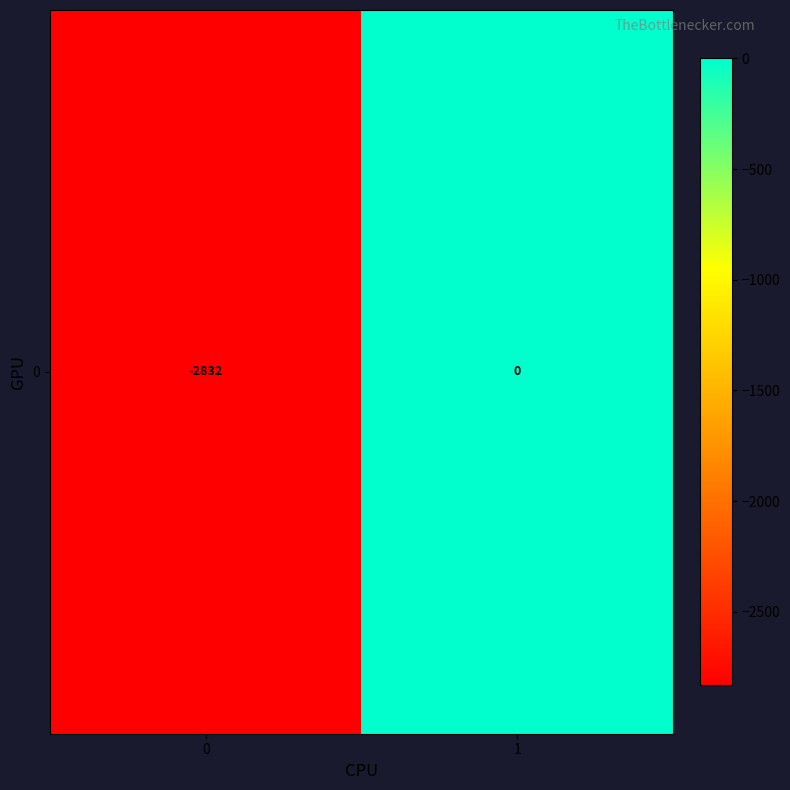

Which label corresponds to the largest value in the chart?

1